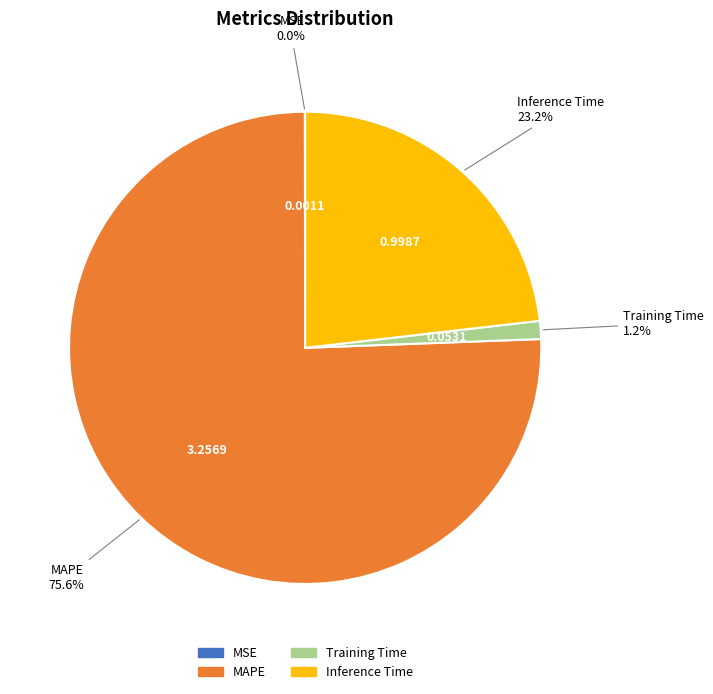

What portion of the pie excludes MAPE?

24.4%